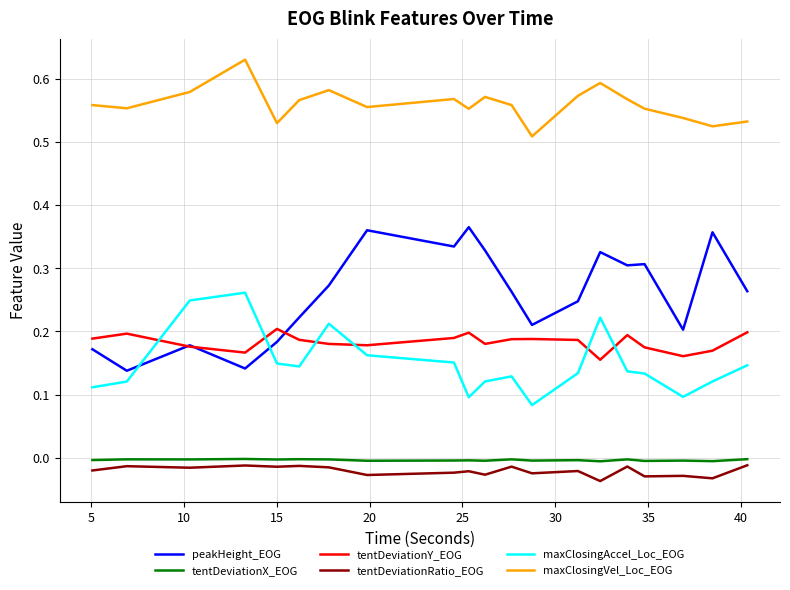

Rank the series by their maximum value, from highest to lowest.

maxClosingVel_Loc_EOG, peakHeight_EOG, maxClosingAccel_Loc_EOG, tentDeviationY_EOG, tentDeviationX_EOG, tentDeviationRatio_EOG